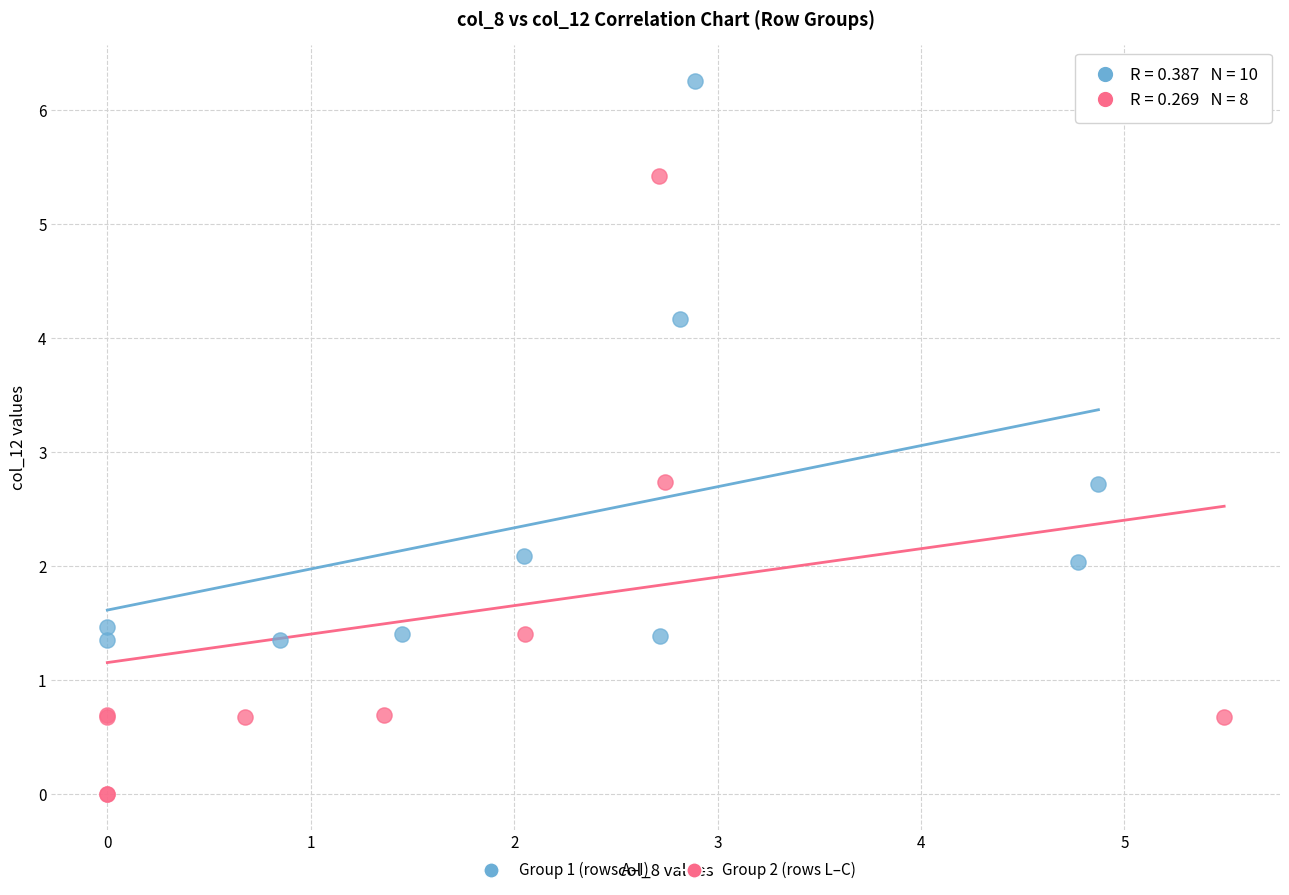

Which series contains the highest Y value?

Group 1 (rows A–I)